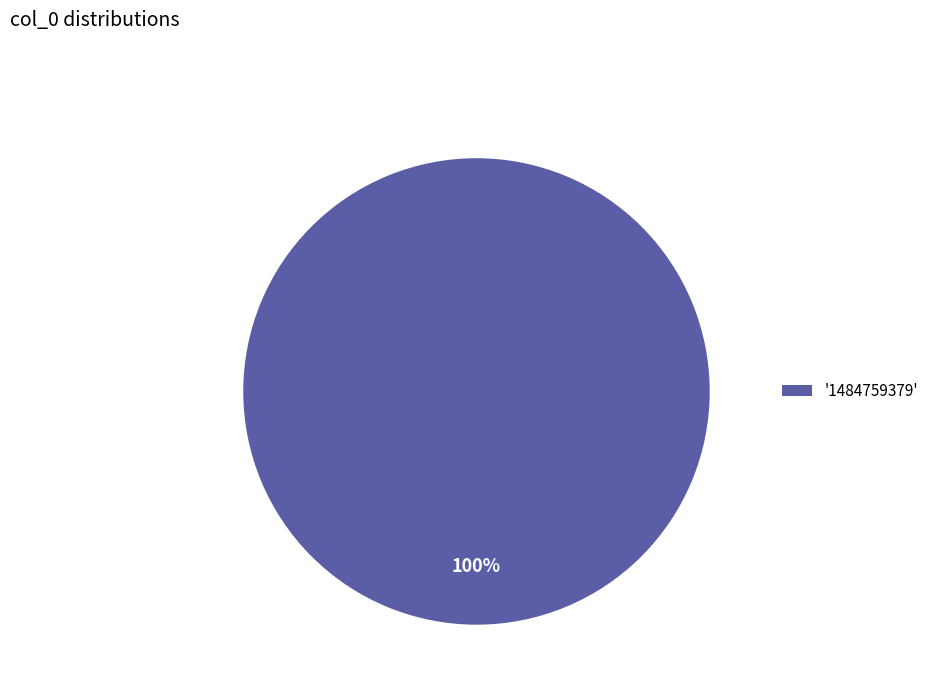

Is it true that '1484759379' is 100% of the pie?

True